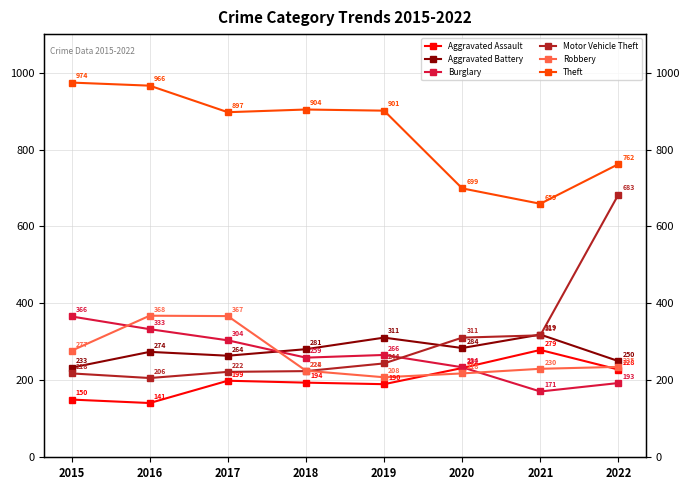

What is the average value of the Burglary series?

266